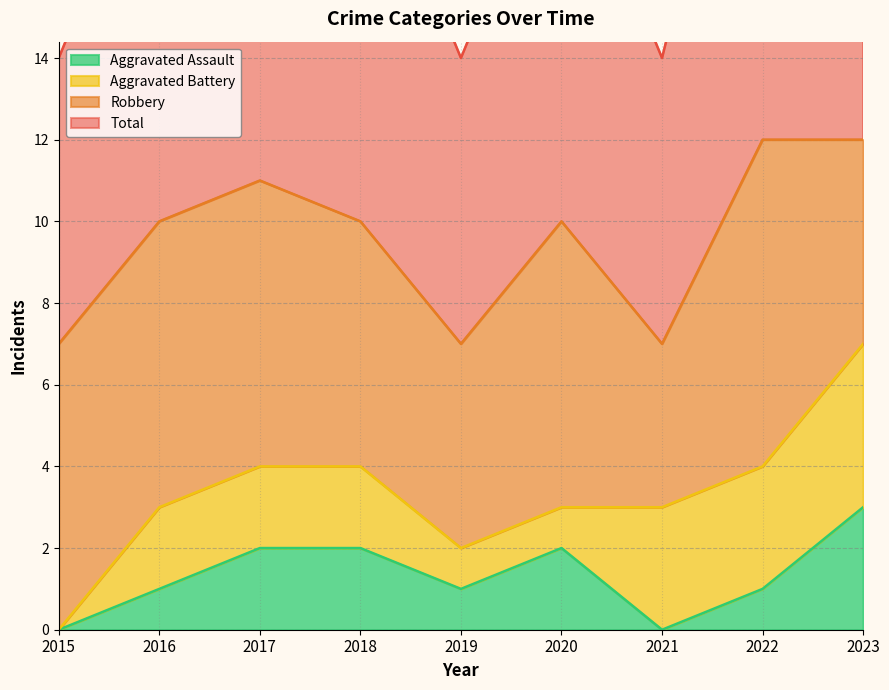

True or false: Total and Aggravated Assault intersect in this chart.

False